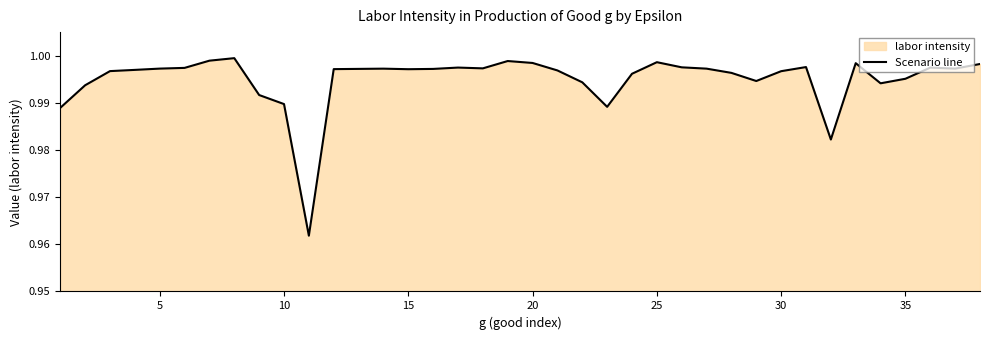

What is the maximum value shown in the chart?

1.0